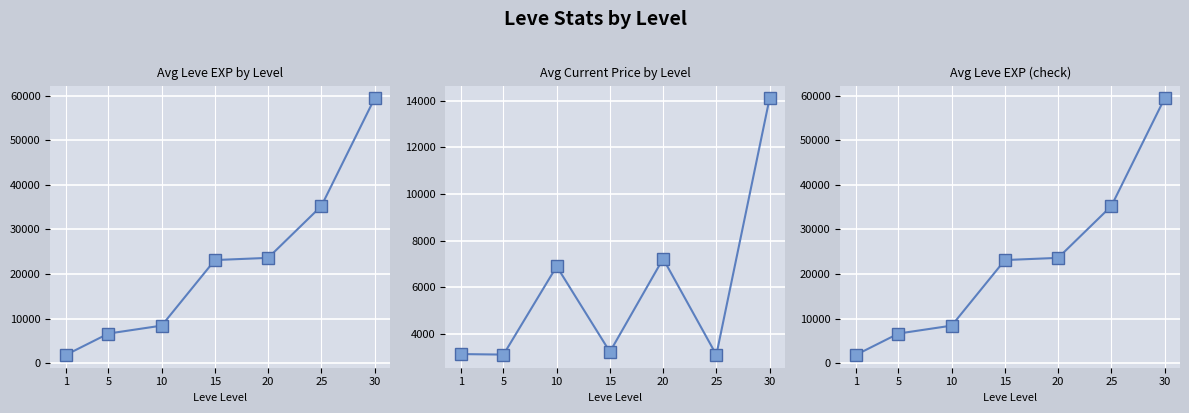

Reading left to right, extract all data points from this chart.

Avg Leve EXP by Level: 1=1865.0	5=6655.0	10=8435.0	15=23143.3	20=23633.3	25=35261.7	30=59405.0
Avg Current Price by Level: 1=3131.3	5=3108.7	10=6896.7	15=3225.8	20=7224.5	25=3095.8	30=14105.5
Avg Leve EXP (check): 1=1865.0	5=6655.0	10=8435.0	15=23143.3	20=23633.3	25=35261.7	30=59405.0